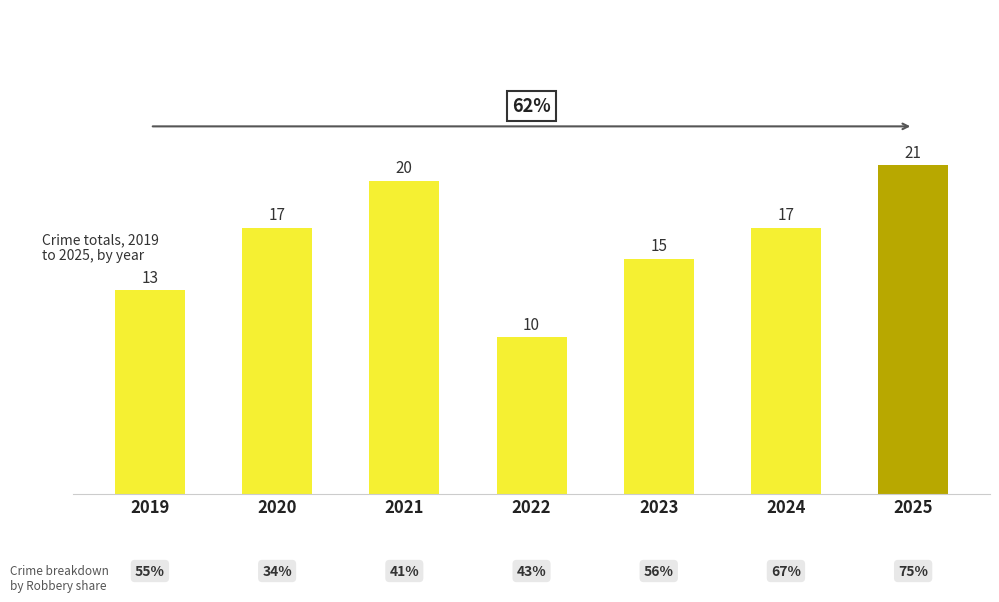

What is the value of the 1st bar from the left?

13